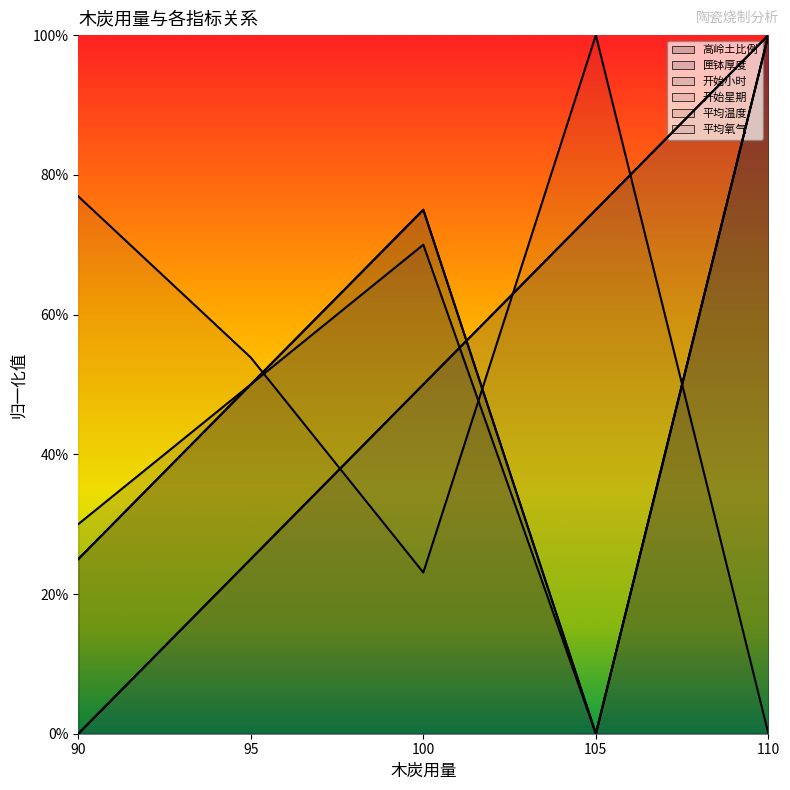

What is the difference between the 开始星期 values at 95 and 105?

0.5